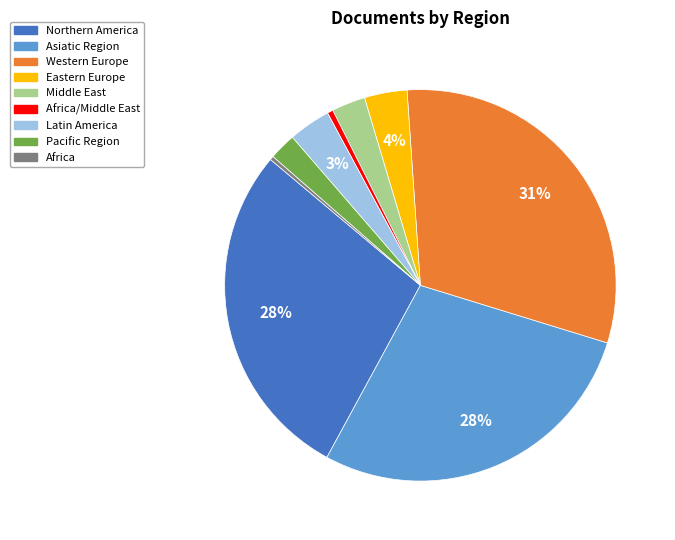

Between Africa/Middle East and Latin America, which is larger?

Latin America